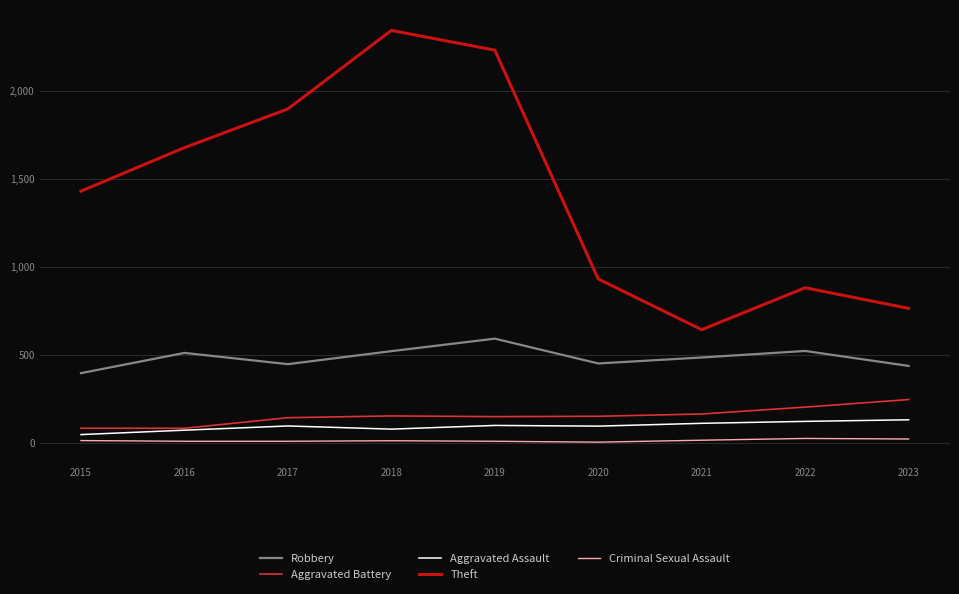

Is it true that Aggravated Battery equals 163 at 2021?

True